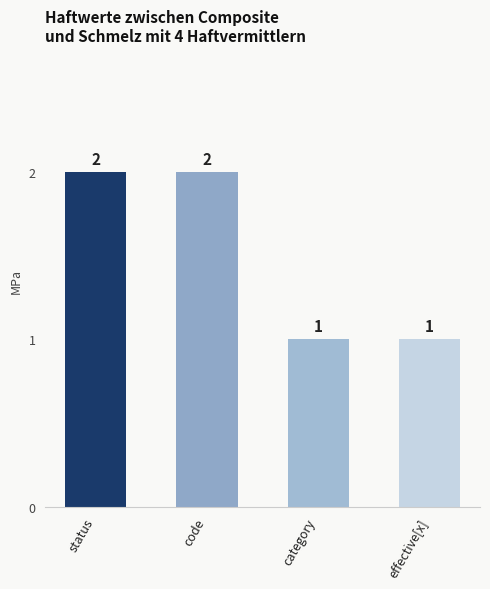

Between code and effective[x], which is larger?

code